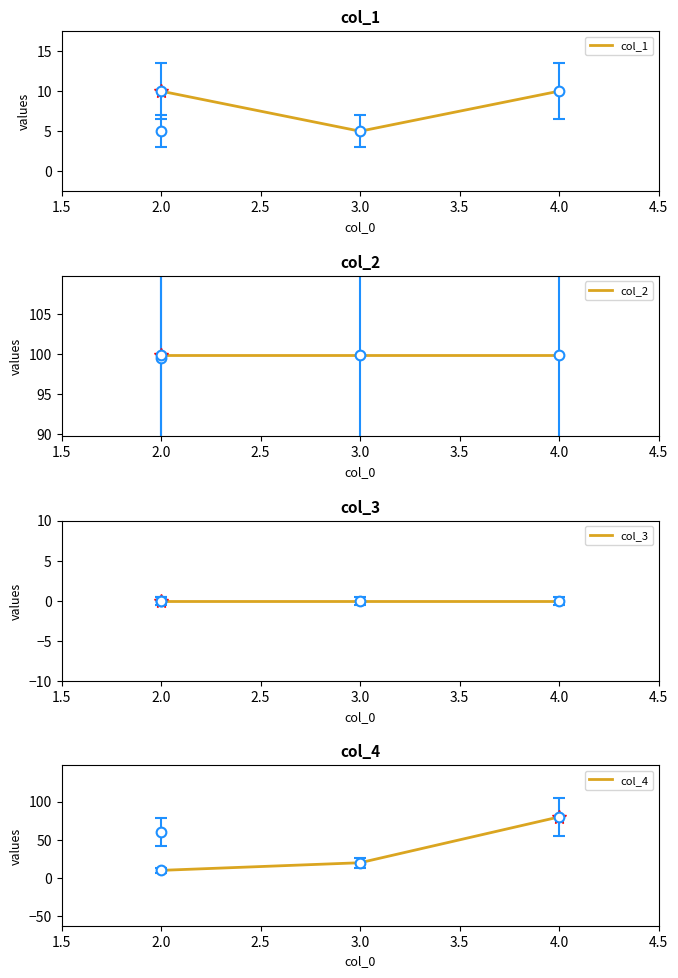

True or false: col_4 and col_1 intersect in this chart.

False